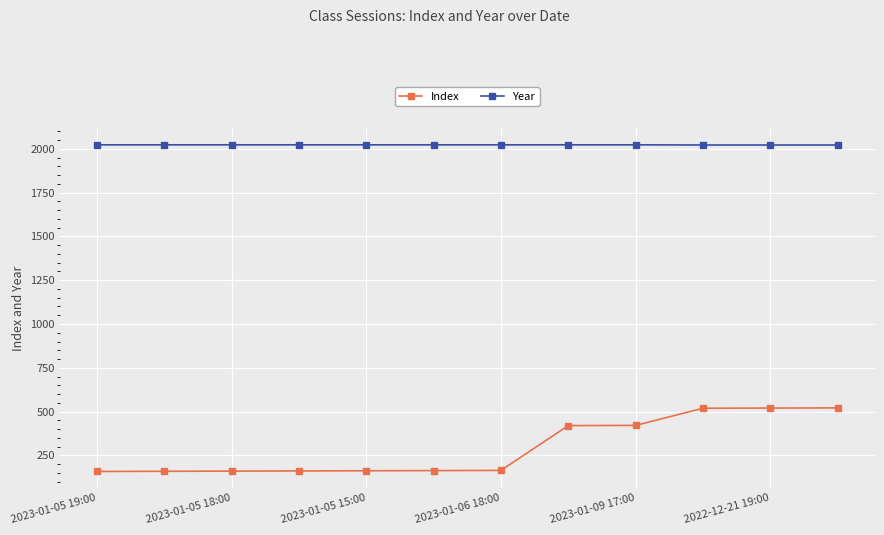

What is the greatest value displayed?

2023